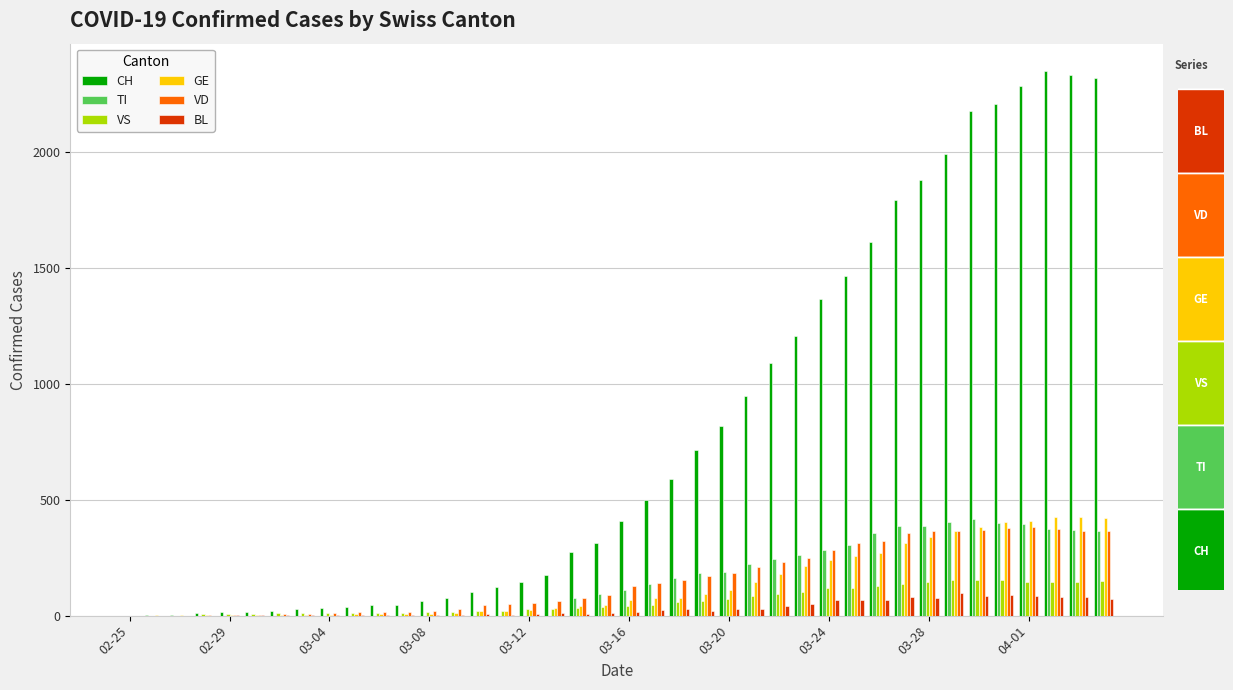

What is the maximum value for VS?

154